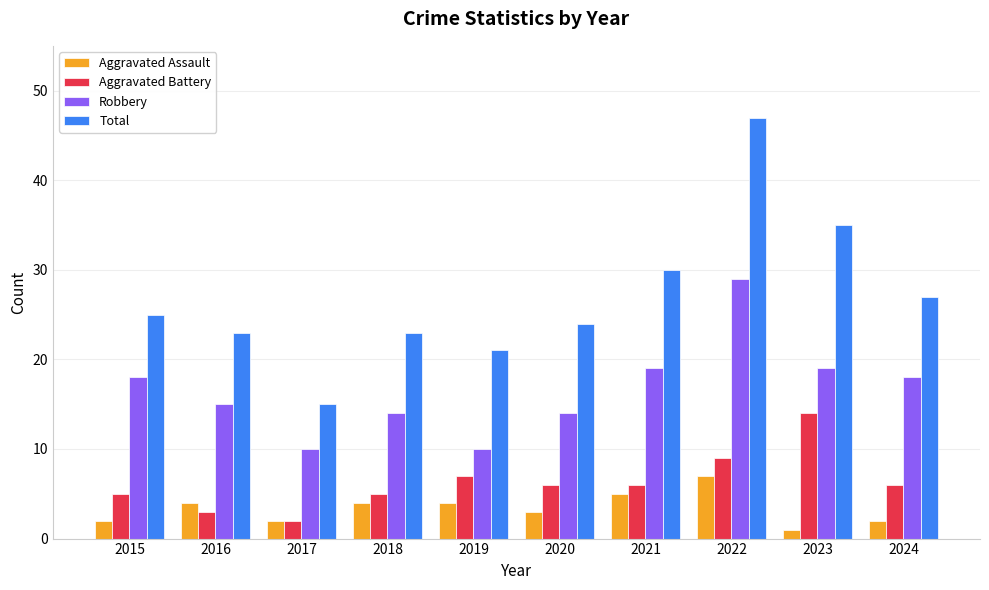

At which category is the sum across all series the highest?

2022